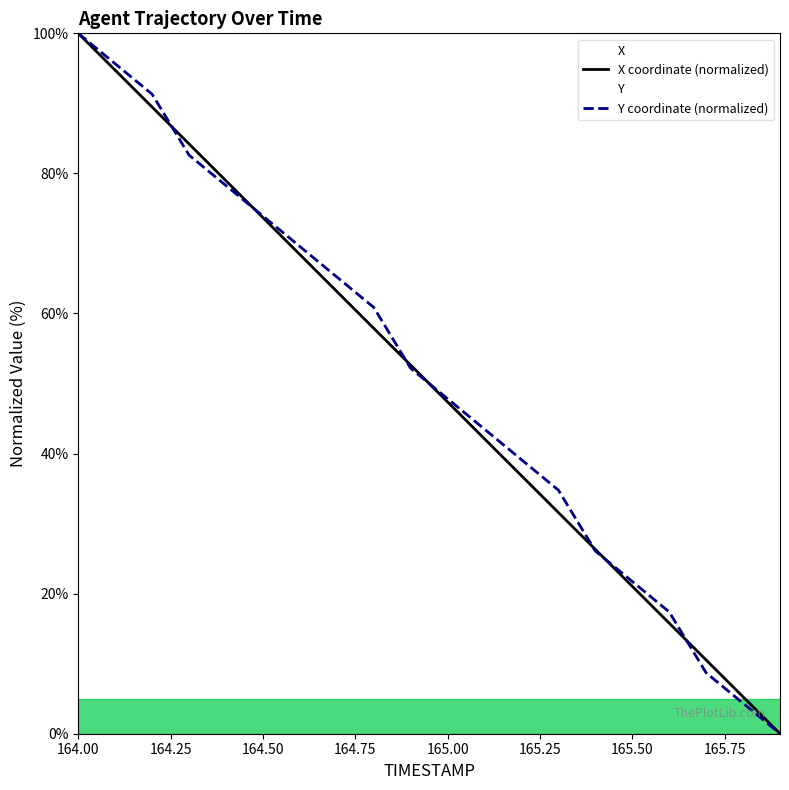

At which label does Y coordinate (normalized) first exceed 52?

164.00